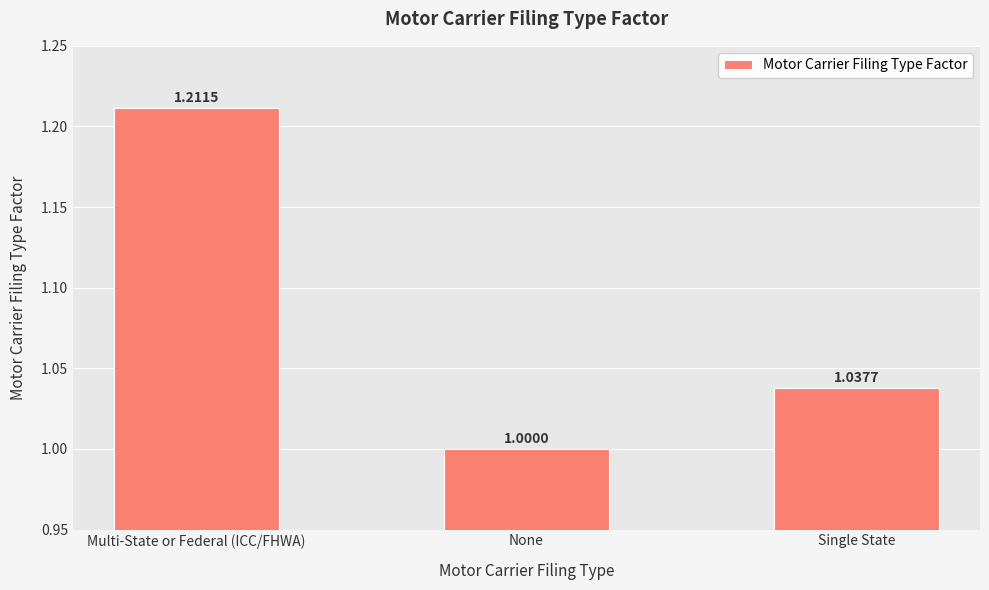

Which category has the lowest value across all series?

None